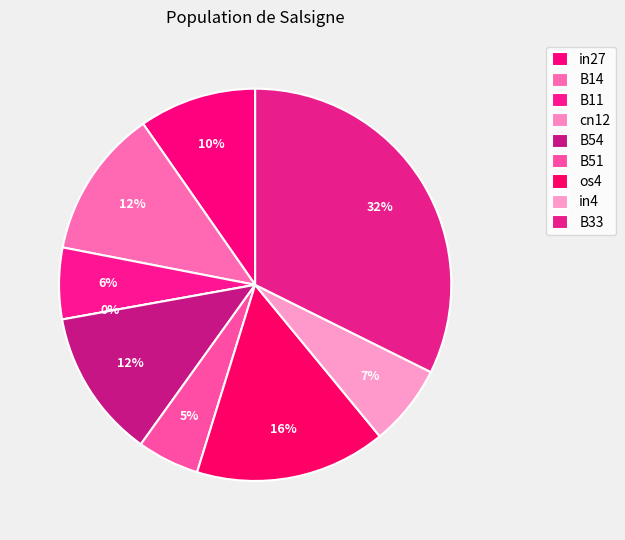

Does any single category account for the majority?

No